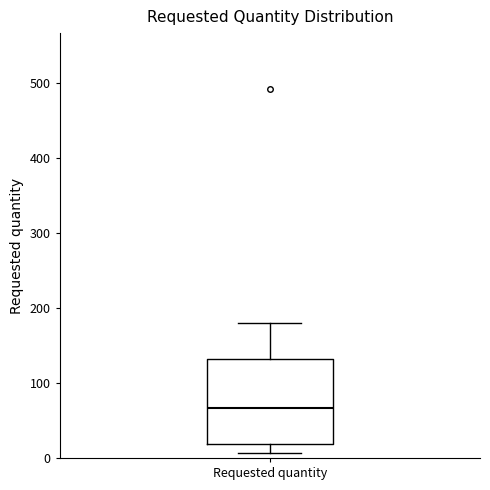

Transcribe this box plot: give where the median line is, the range the box spans, and where the two whiskers end, as read against the y-axis. The values are not printed on the chart, so give them approximately, as read against the axis.

median 70, box 20 to 130, whiskers 10 to 180